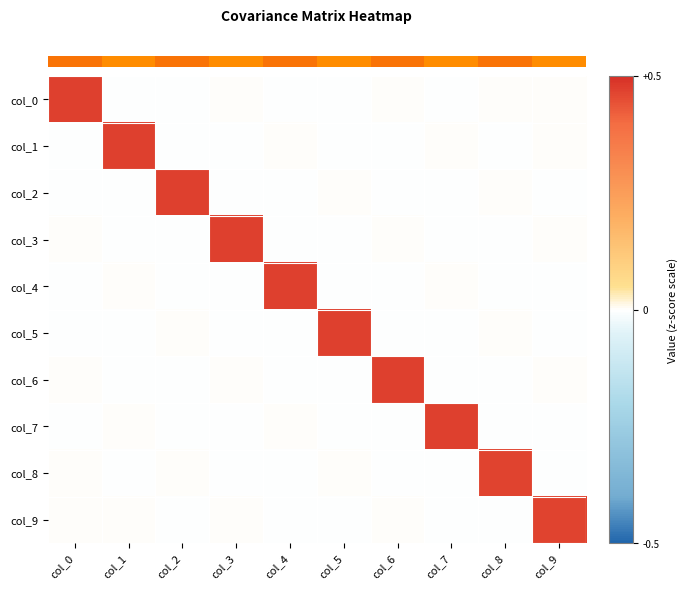

Reading left to right, transcribe all the data shown in this chart.

row_0: col_0=0.5	col_1=-0.0	col_2=-0.0	col_3=0.0	col_4=-0.0	col_5=-0.0	col_6=0.0	col_7=-0.0	col_8=0.0	col_9=0.0
row_1: col_0=-0.0	col_1=0.5	col_2=-0.0	col_3=-0.0	col_4=0.0	col_5=-0.0	col_6=-0.0	col_7=0.0	col_8=-0.0	col_9=0.0
row_2: col_0=-0.0	col_1=-0.0	col_2=0.5	col_3=-0.0	col_4=-0.0	col_5=0.0	col_6=-0.0	col_7=-0.0	col_8=0.0	col_9=-0.0
row_3: col_0=0.0	col_1=-0.0	col_2=-0.0	col_3=0.5	col_4=-0.0	col_5=-0.0	col_6=0.0	col_7=-0.0	col_8=-0.0	col_9=0.0
row_4: col_0=-0.0	col_1=0.0	col_2=-0.0	col_3=-0.0	col_4=0.5	col_5=-0.0	col_6=-0.0	col_7=0.0	col_8=-0.0	col_9=-0.0
row_5: col_0=-0.0	col_1=-0.0	col_2=0.0	col_3=-0.0	col_4=-0.0	col_5=0.5	col_6=-0.0	col_7=-0.0	col_8=0.0	col_9=-0.0
row_6: col_0=0.0	col_1=-0.0	col_2=-0.0	col_3=0.0	col_4=-0.0	col_5=-0.0	col_6=0.5	col_7=-0.0	col_8=-0.0	col_9=0.0
row_7: col_0=-0.0	col_1=0.0	col_2=-0.0	col_3=-0.0	col_4=0.0	col_5=-0.0	col_6=-0.0	col_7=0.5	col_8=-0.0	col_9=-0.0
row_8: col_0=0.0	col_1=-0.0	col_2=0.0	col_3=-0.0	col_4=-0.0	col_5=0.0	col_6=-0.0	col_7=-0.0	col_8=0.5	col_9=-0.0
row_9: col_0=0.0	col_1=0.0	col_2=-0.0	col_3=0.0	col_4=-0.0	col_5=-0.0	col_6=0.0	col_7=-0.0	col_8=-0.0	col_9=0.5